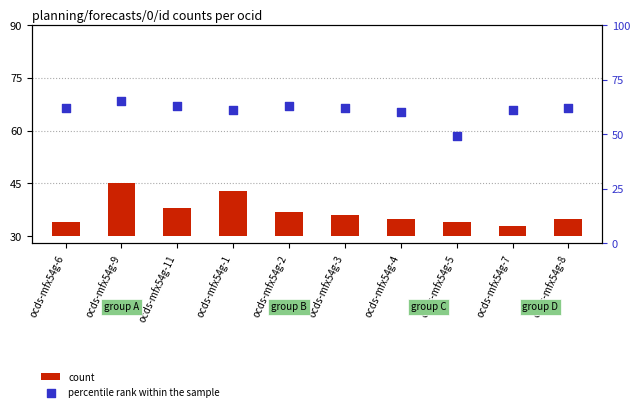

At which category is the sum across all series the highest?

ocds-mfx54g-9